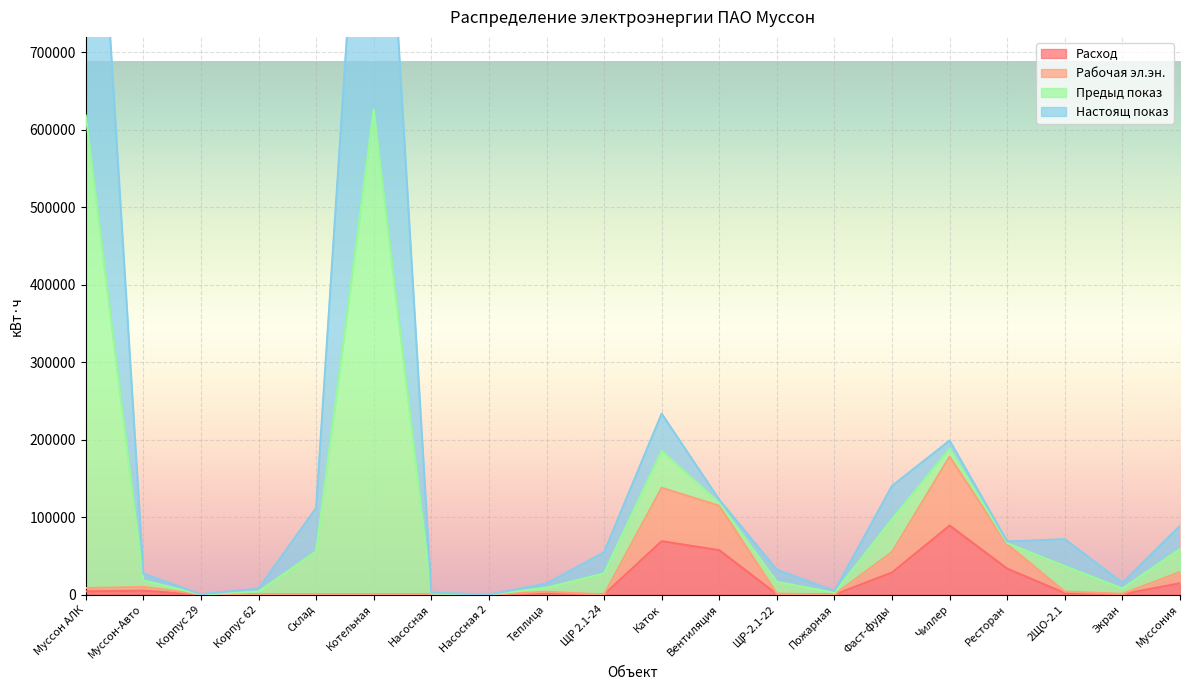

The Предыд показ series shows 115617.6 at Ресторан. True or false?

False